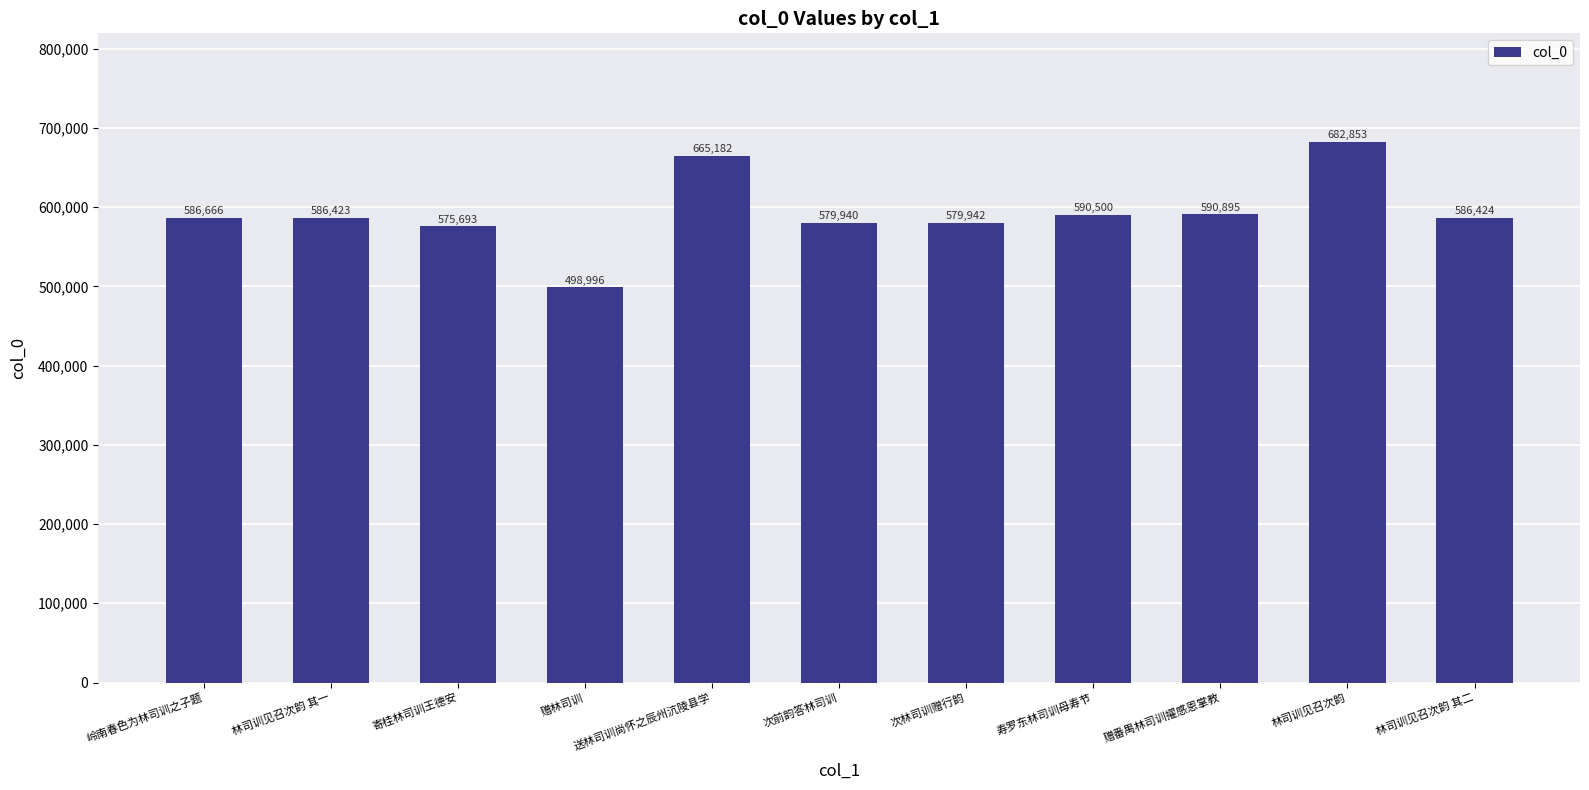

What is the sum of all values?

6523514